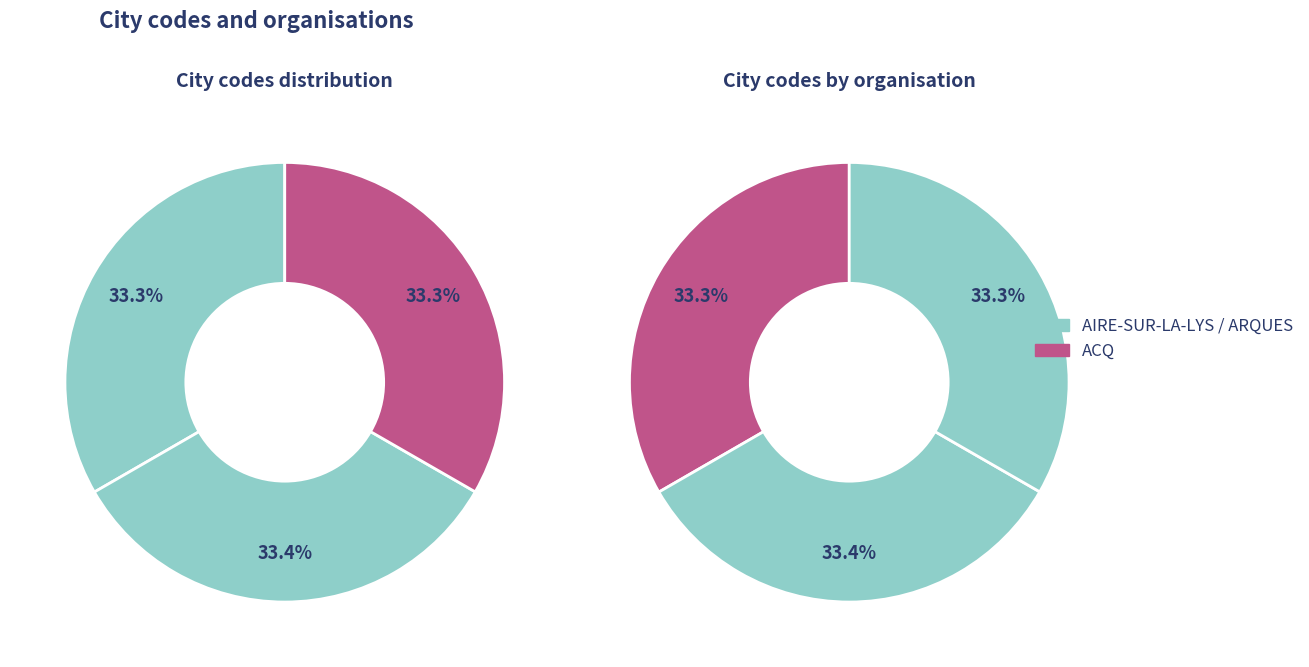

Which slice is the smallest?

ACQ